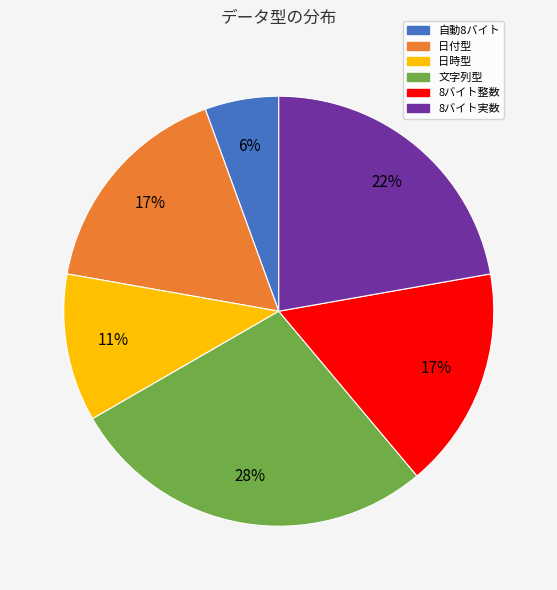

To the nearest percent, what is the average slice percentage?

17%